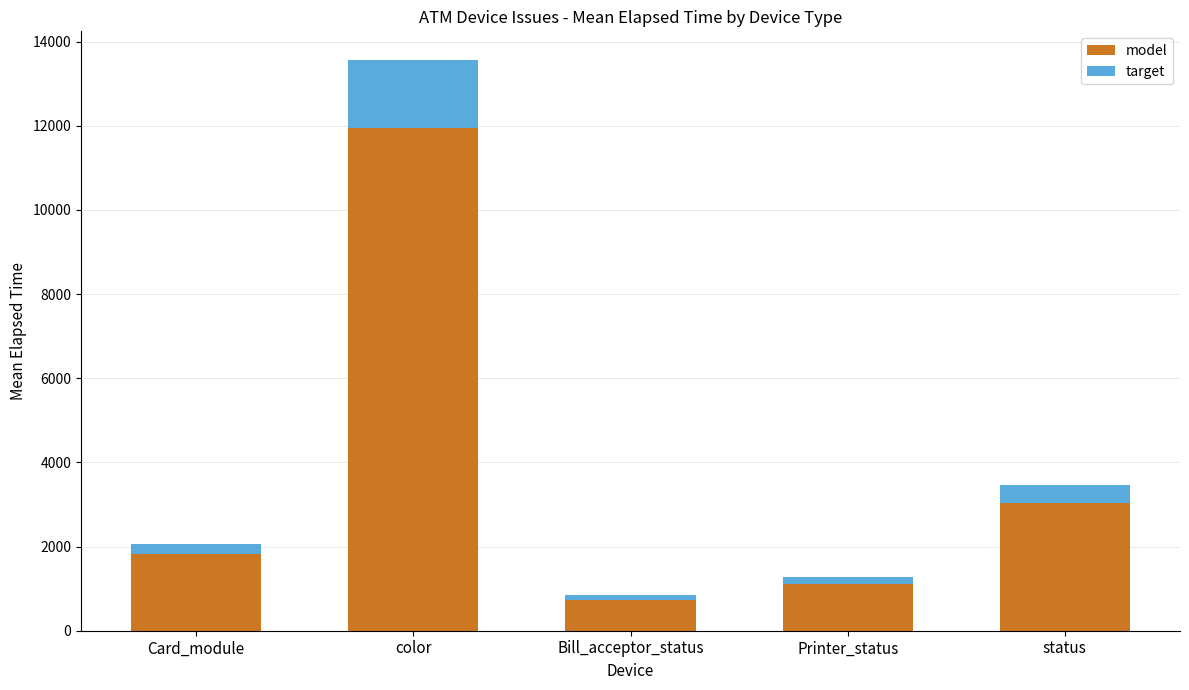

Reading left to right, what are the values for model?

Card_module=1819.5	color=11937.7	Bill_acceptor_status=739.2	Printer_status=1122.0	status=3039.2